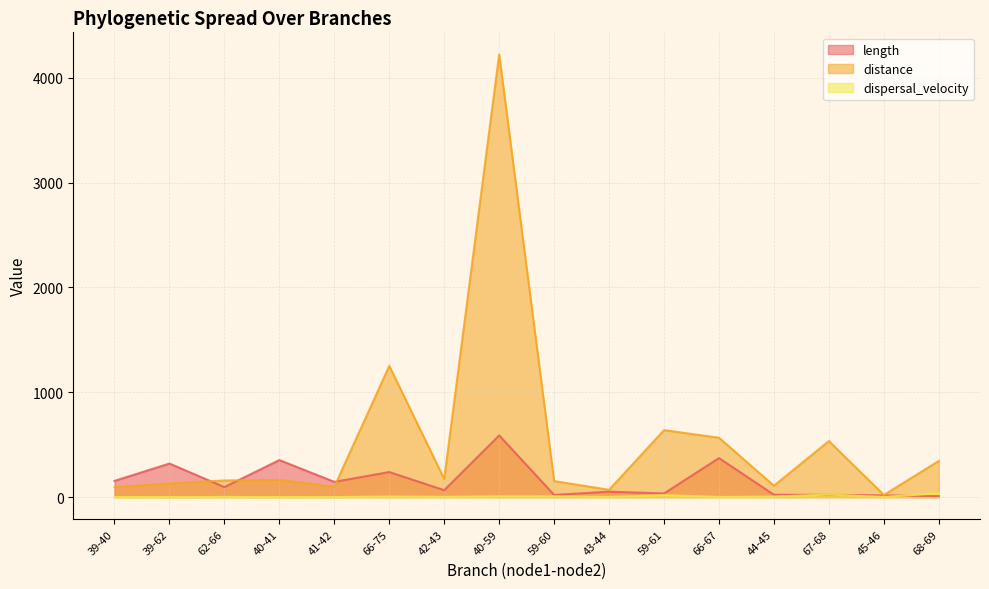

What is the label of the 15th point from the left?

45-46